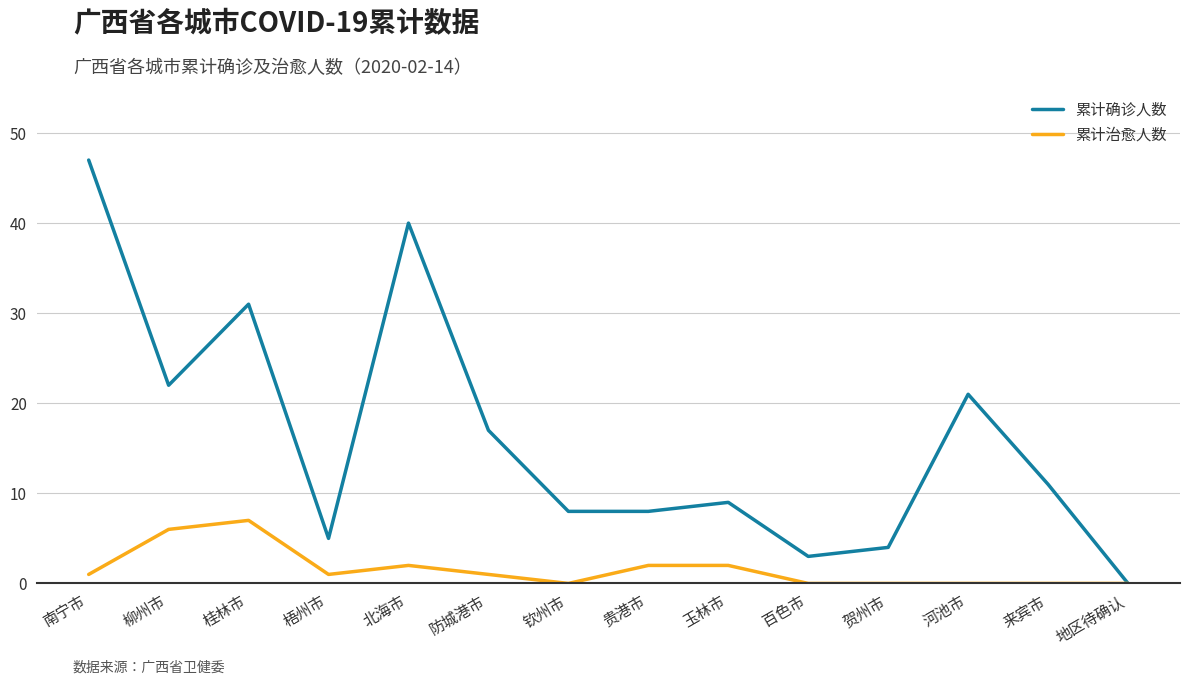

Reading right to left, transcribe all the data shown in this chart.

累计确诊人数: 地区待确认=0	来宾市=11	河池市=21	贺州市=4	百色市=3	玉林市=9	贵港市=8	钦州市=8	防城港市=17	北海市=40	梧州市=5	桂林市=31	柳州市=22	南宁市=47
累计治愈人数: 地区待确认=0	来宾市=0	河池市=0	贺州市=0	百色市=0	玉林市=2	贵港市=2	钦州市=0	防城港市=1	北海市=2	梧州市=1	桂林市=7	柳州市=6	南宁市=1